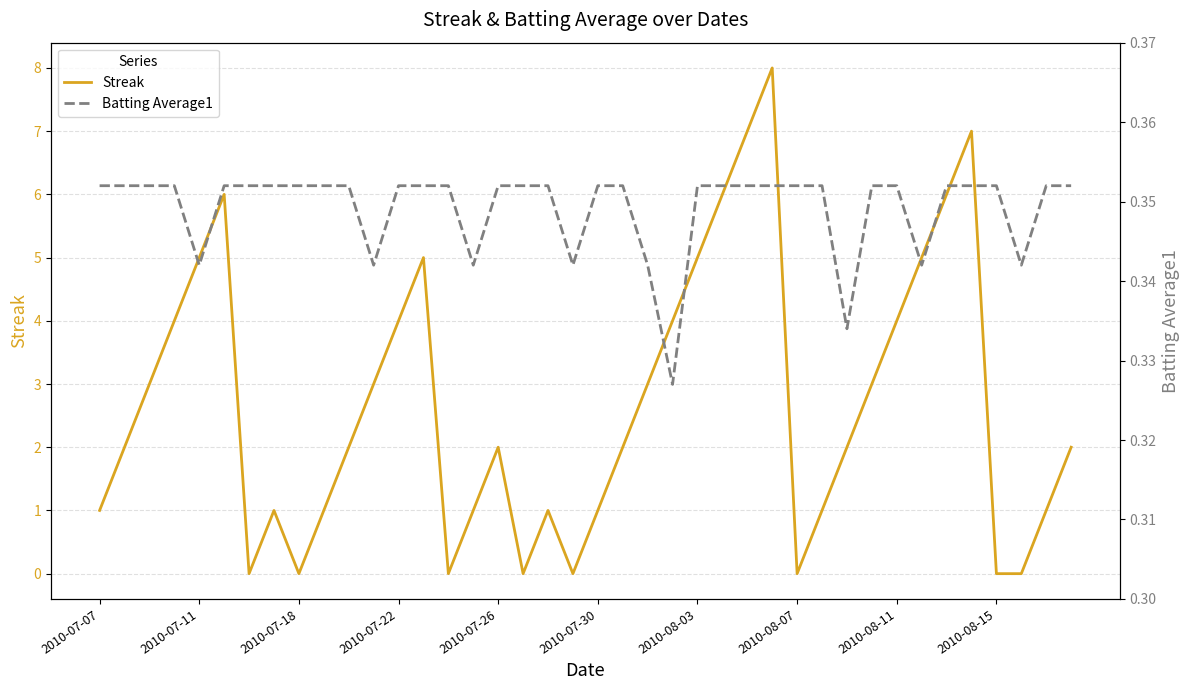

The Streak series shows 5 at 2010-07-11. True or false?

True